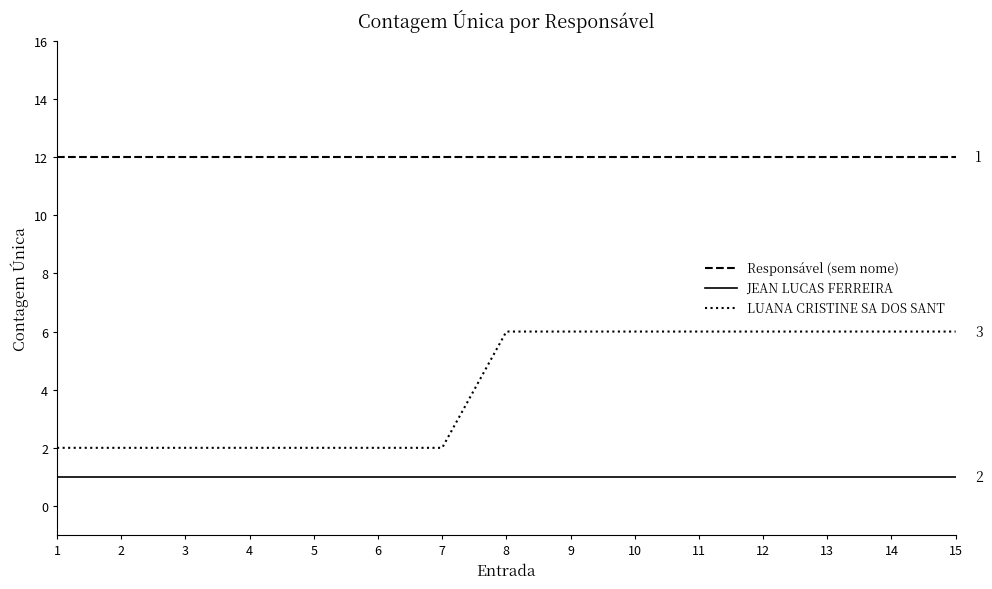

Reading left to right, transcribe all the data shown in this chart.

Responsável (sem nome): 1=12	2=12	3=12	4=12	5=12	6=12	7=12	8=12	9=12	10=12	11=12	12=12	13=12	14=12	15=12
JEAN LUCAS FERREIRA: 1=1	2=1	3=1	4=1	5=1	6=1	7=1	8=1	9=1	10=1	11=1	12=1	13=1	14=1	15=1
LUANA CRISTINE SA DOS SANT: 1=2	2=2	3=2	4=2	5=2	6=2	7=2	8=6	9=6	10=6	11=6	12=6	13=6	14=6	15=6